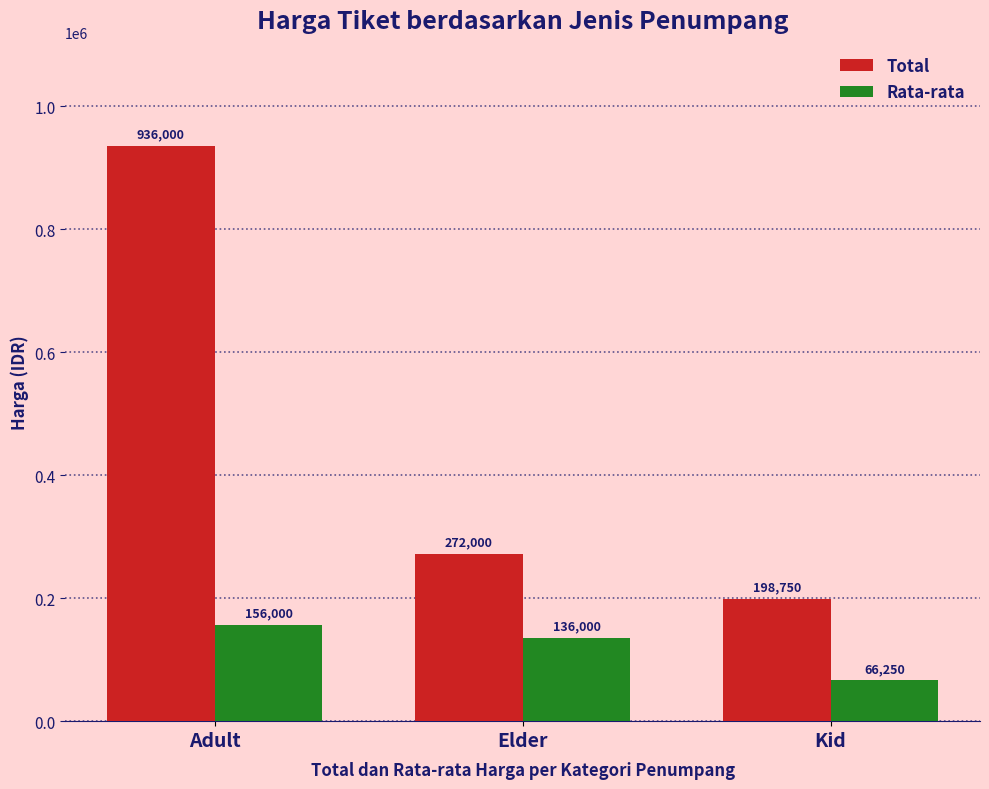

What is the label of the 3rd bar from the left?

Kid